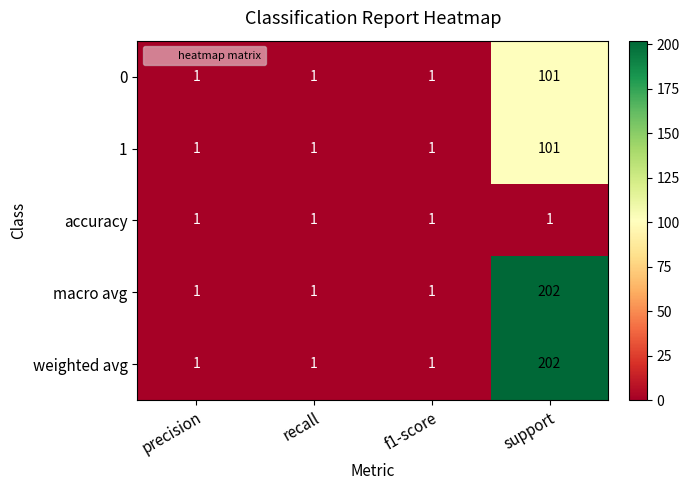

What is the highest value of the weighted avg series?

202